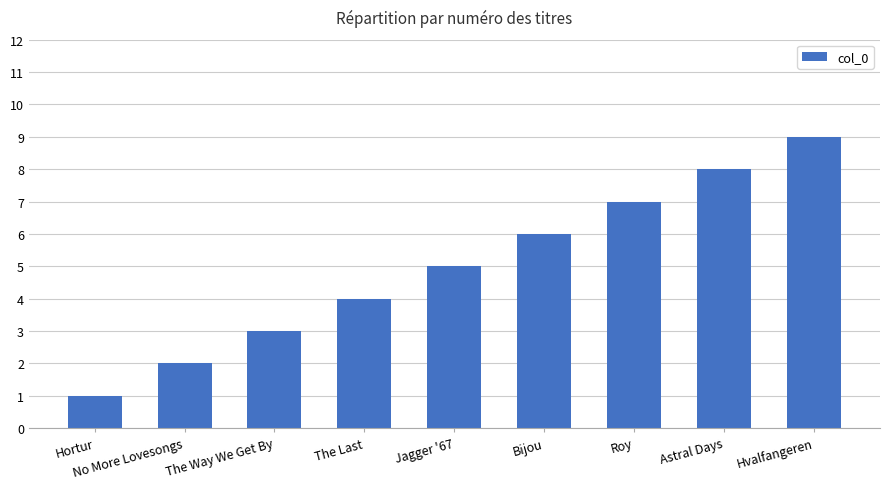

True or false: the data shows 1 at Hortur.

True